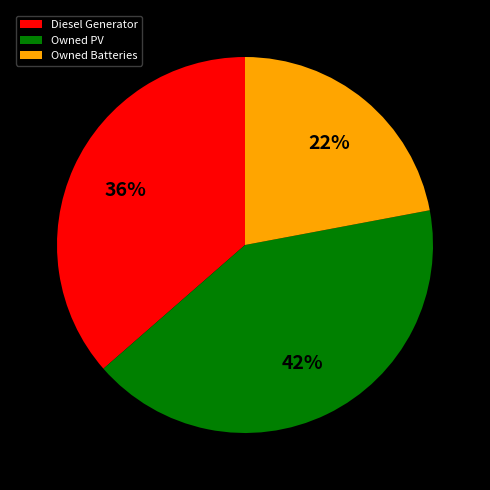

Rank the categories by value from lowest to highest.

Owned Batteries, Diesel Generator, Owned PV